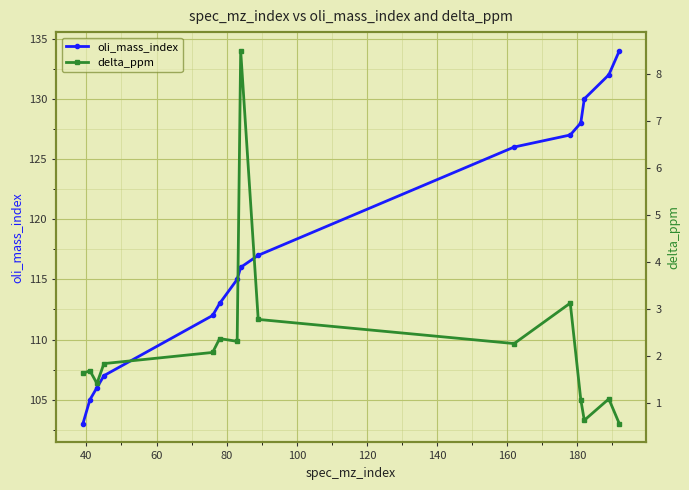

True or false: delta_ppm and oli_mass_index cross at least once.

False